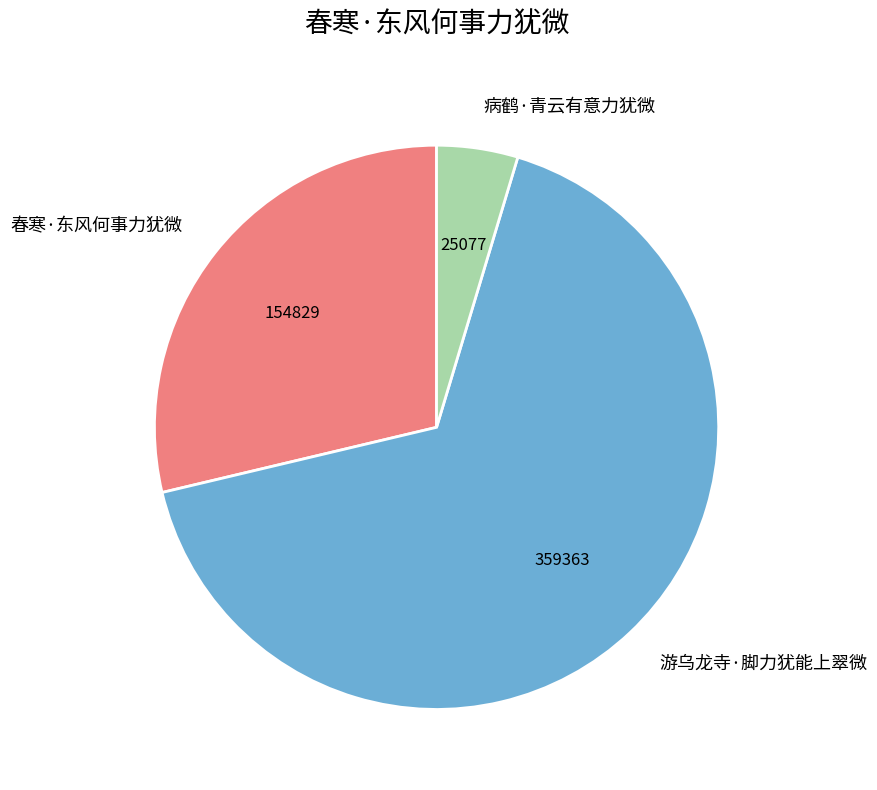

The 游乌龙寺·脚力犹能上翠微 slice represents 81% of the pie. True or false?

False